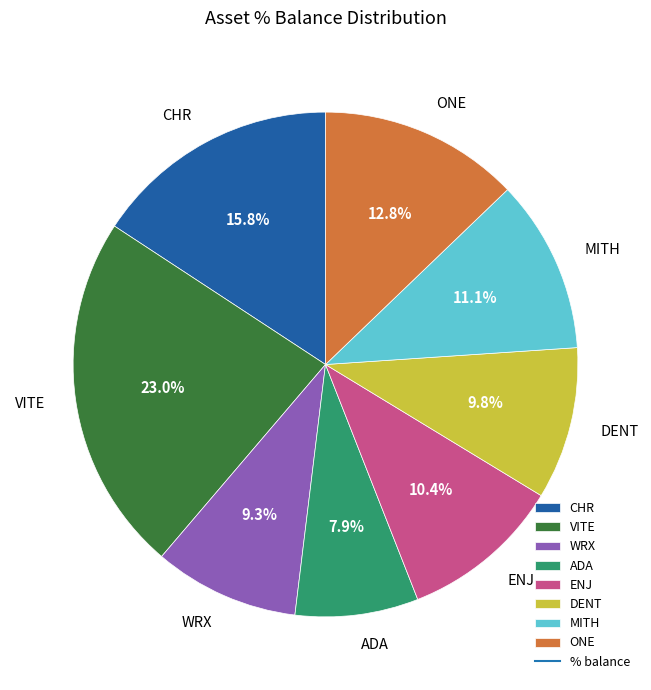

Does any single category account for the majority?

No